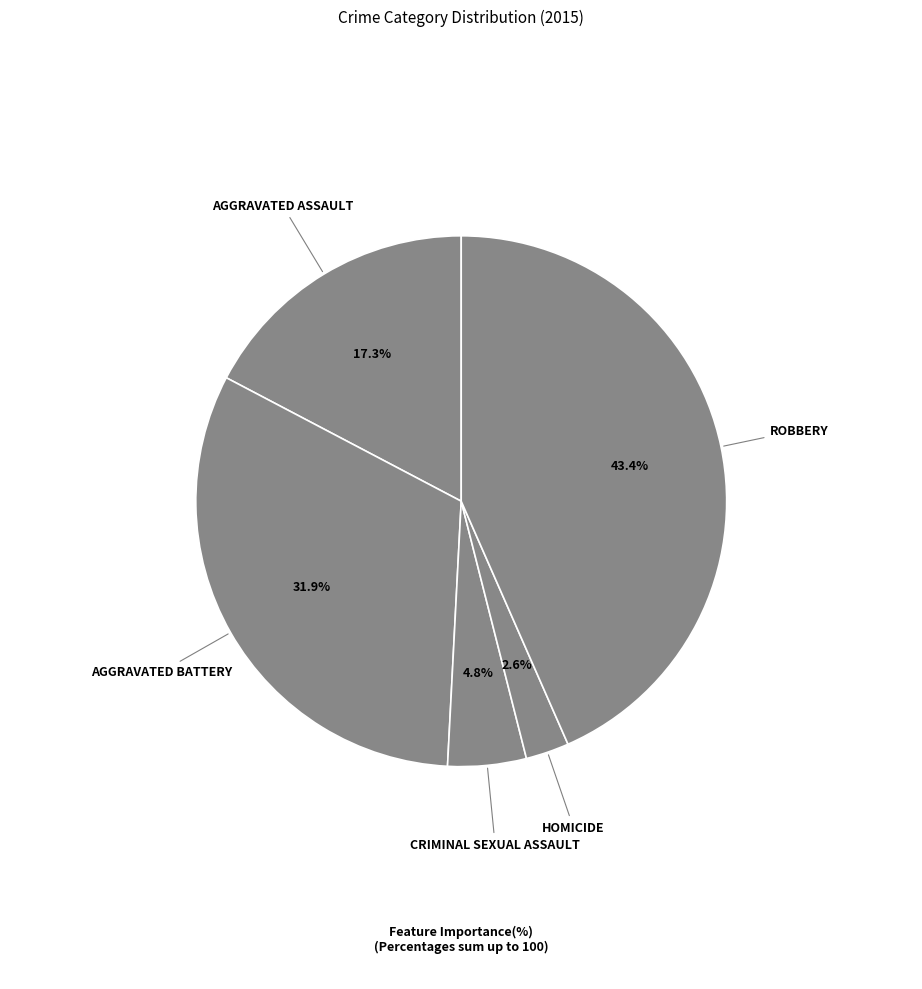

To the nearest percent, what is the difference between the largest and smallest slice percentages?

41%